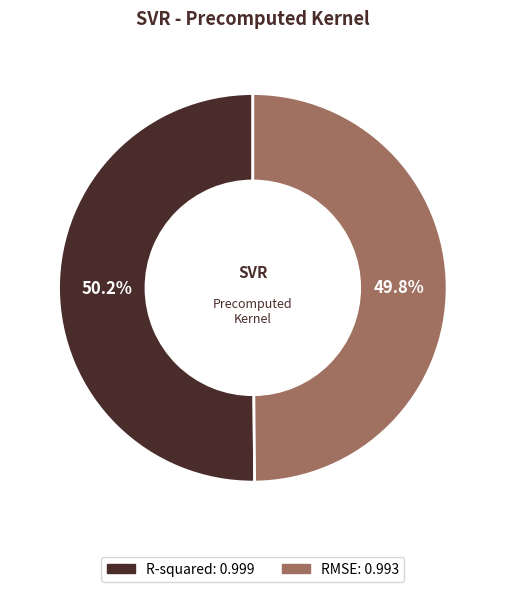

The R-squared slice represents 45% of the pie. True or false?

False